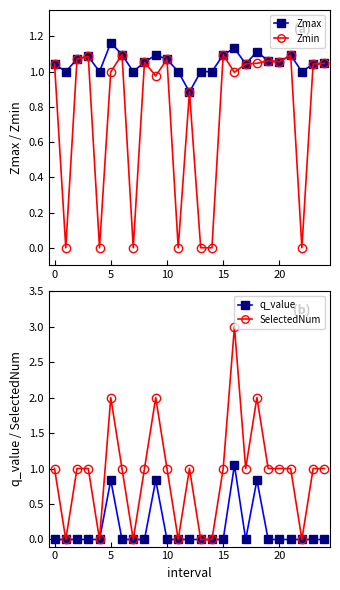

Reading right to left, extract all data points from this chart.

Zmax: 1.0	1.0	1.0	1.1	1.1	1.1	1.1	1.0	1.1	1.1	1.0	1.0	0.9	1.0	1.1	1.1	1.1	1.0	1.1	1.2	1.0	1.1	1.1	1.0	1.0
Zmin: 1.0	1.0	0.0	1.1	1.1	1.1	1.0	1.0	1.0	1.1	0.0	0.0	0.9	0.0	1.1	1.0	1.1	0.0	1.1	1.0	0.0	1.1	1.1	0.0	1.0
q_value: -0.0	-0.0	0.0	-0.0	-0.0	-0.0	0.8	-0.0	1.0	-0.0	0.0	0.0	-0.0	0.0	-0.0	0.8	-0.0	0.0	-0.0	0.8	0.0	-0.0	-0.0	0.0	-0.0
SelectedNum: 1.0	1.0	0.0	1.0	1.0	1.0	2.0	1.0	3.0	1.0	0.0	0.0	1.0	0.0	1.0	2.0	1.0	0.0	1.0	2.0	0.0	1.0	1.0	0.0	1.0